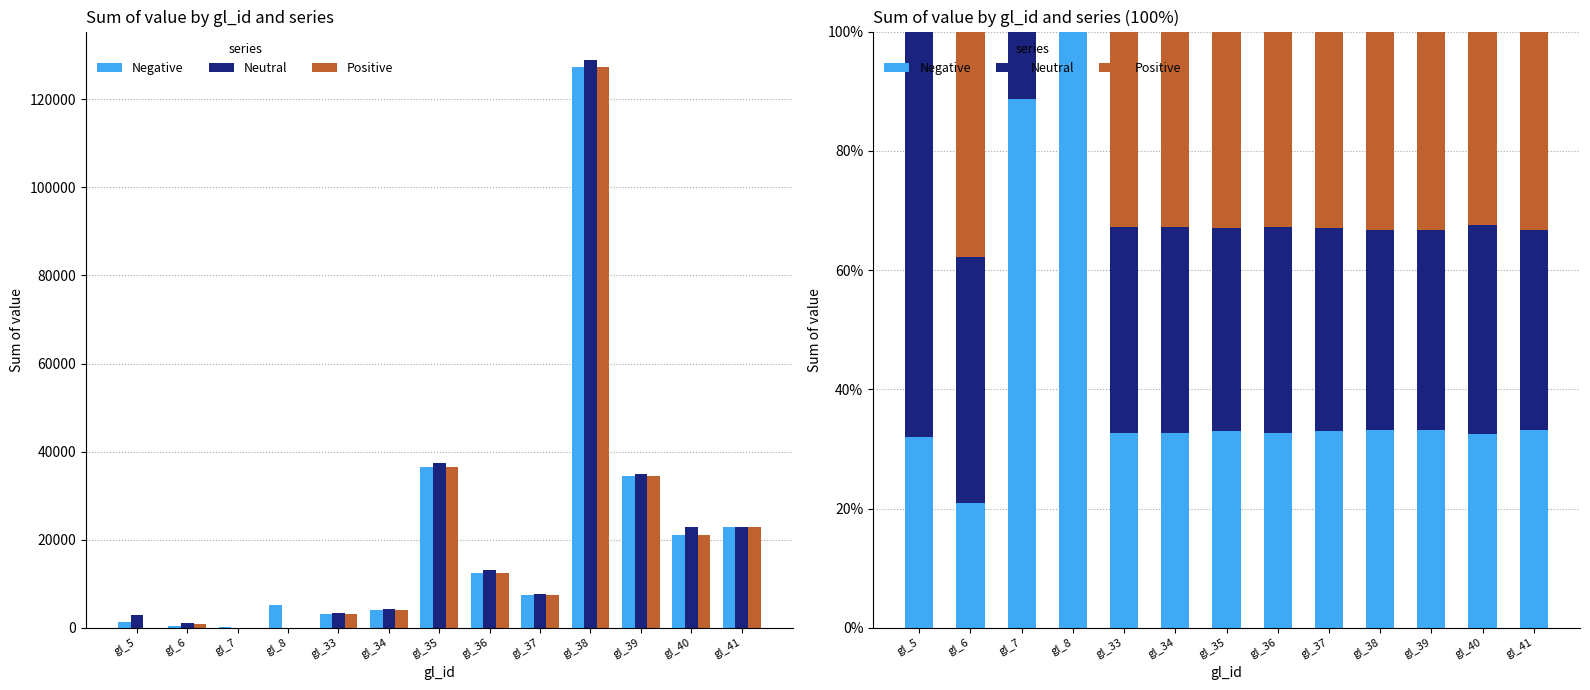

How many data points in Neutral are less than 34?

6